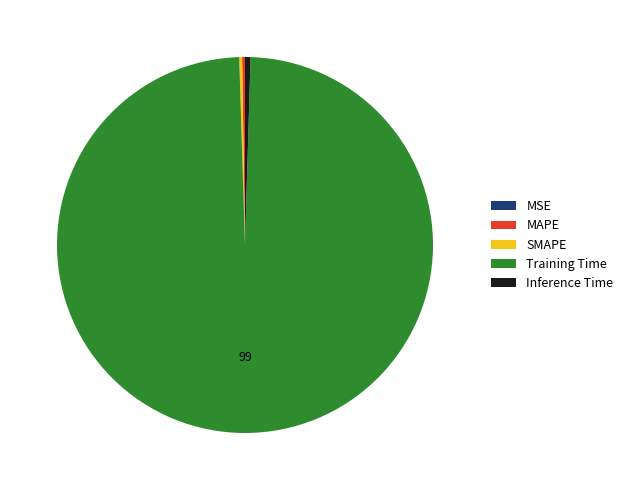

What is the largest slice in the pie chart?

Training Time